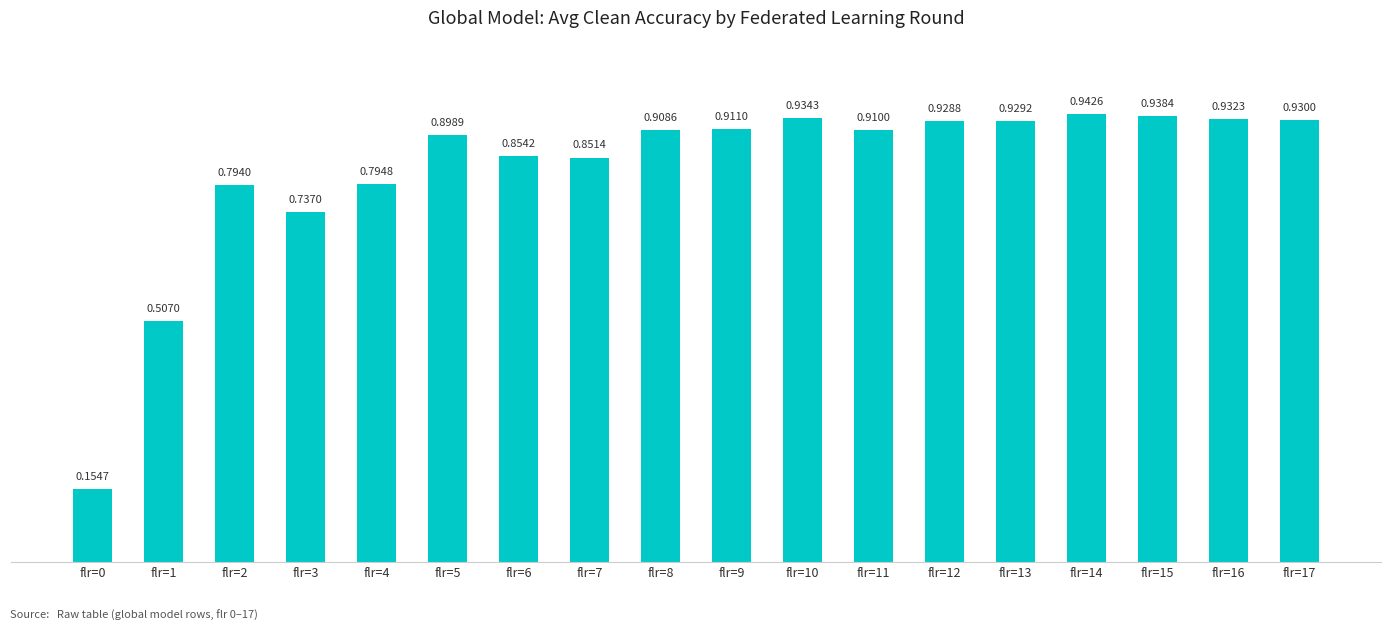

What is the change in value from flr=6 to flr=14?

+0.1